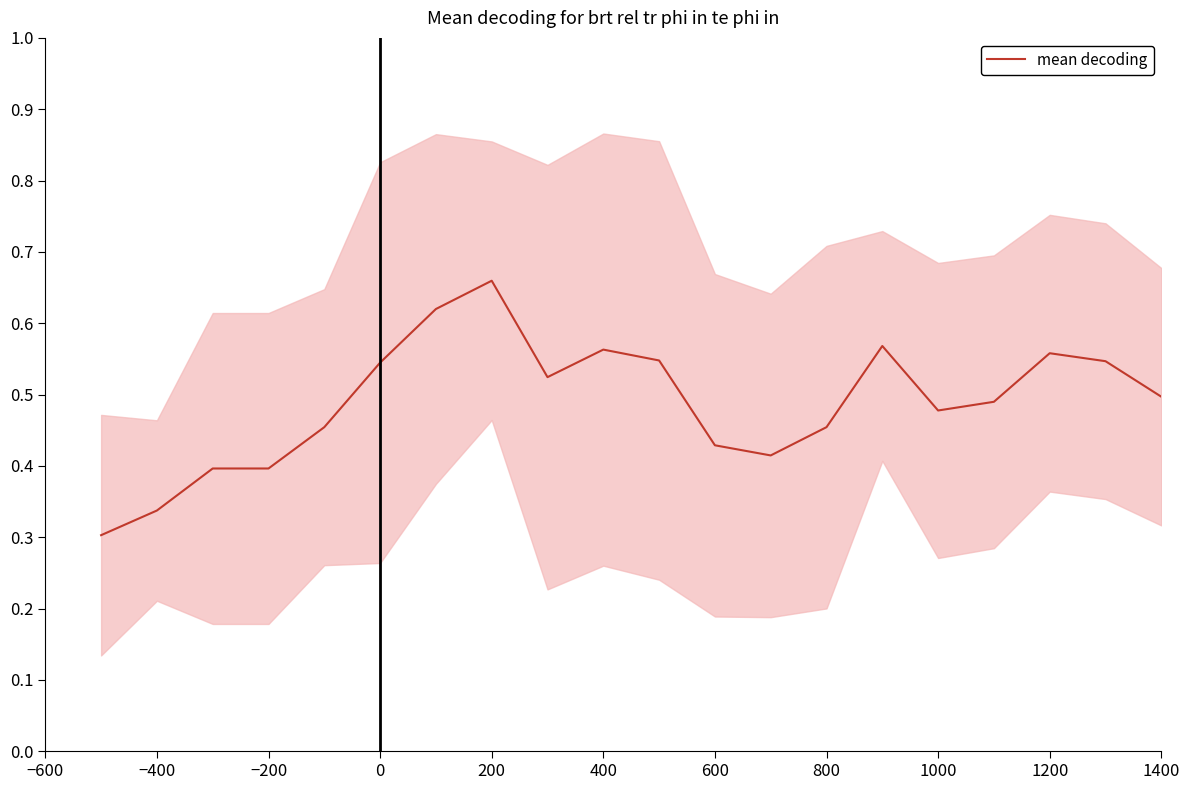

The value of mean decoding at 1400 is 0.9. True or false?

False